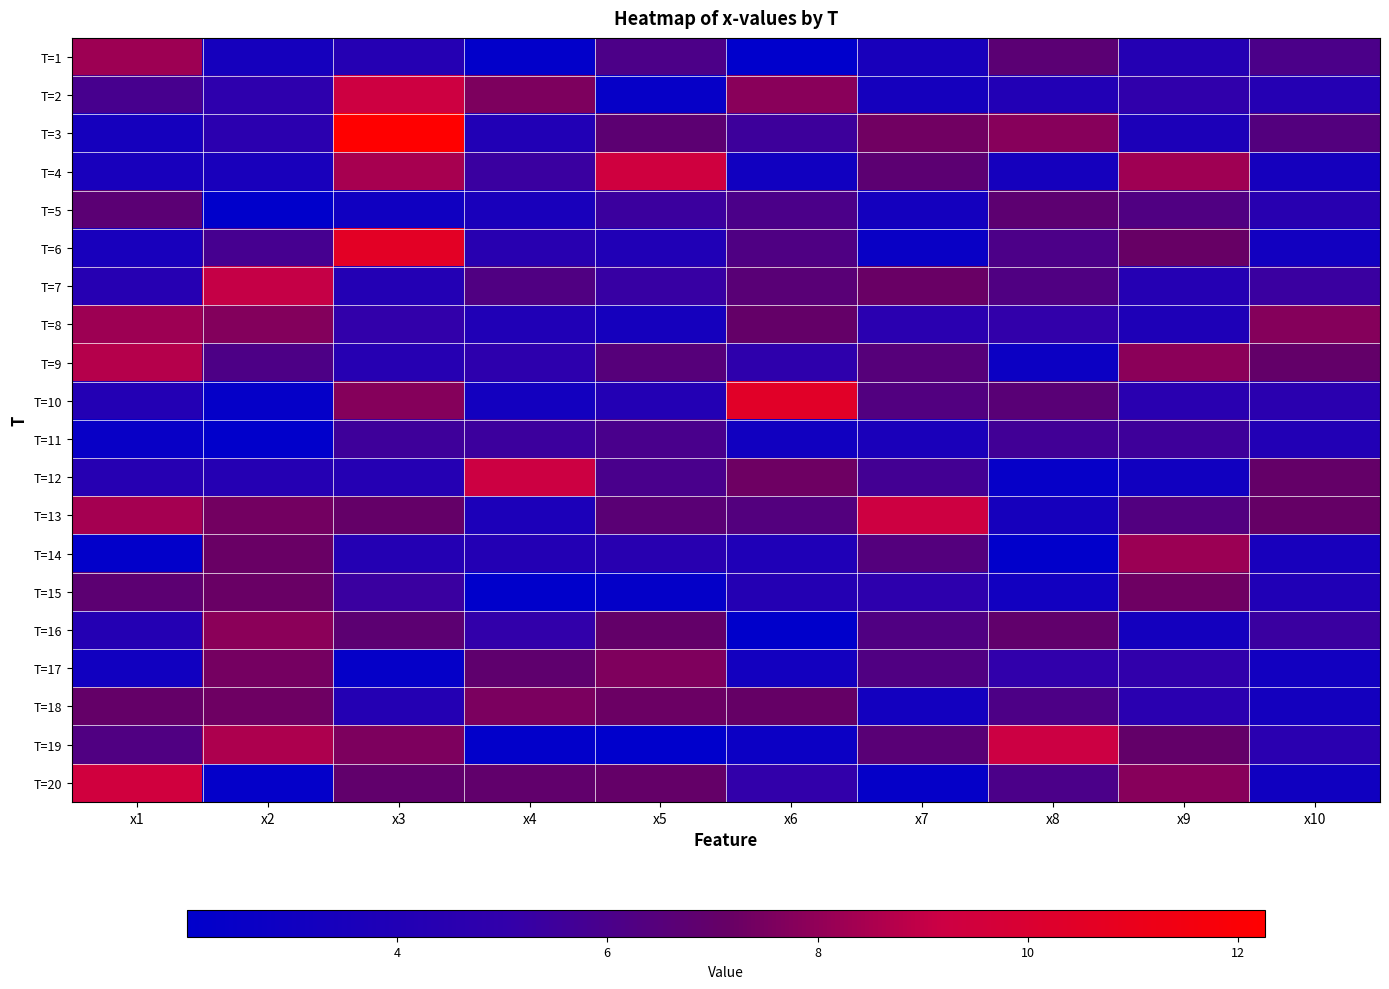

Which category has the lowest value across all series?

x5